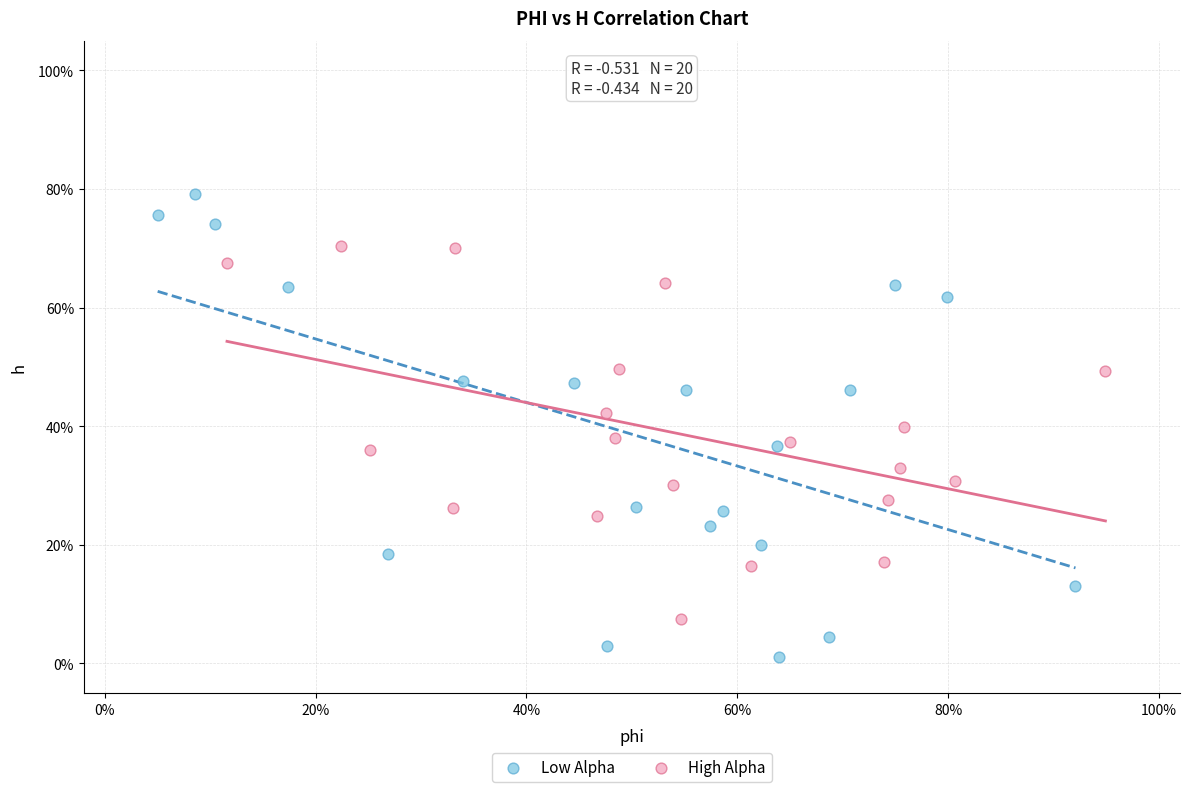

What are all the series names shown in the legend?

Low Alpha, High Alpha